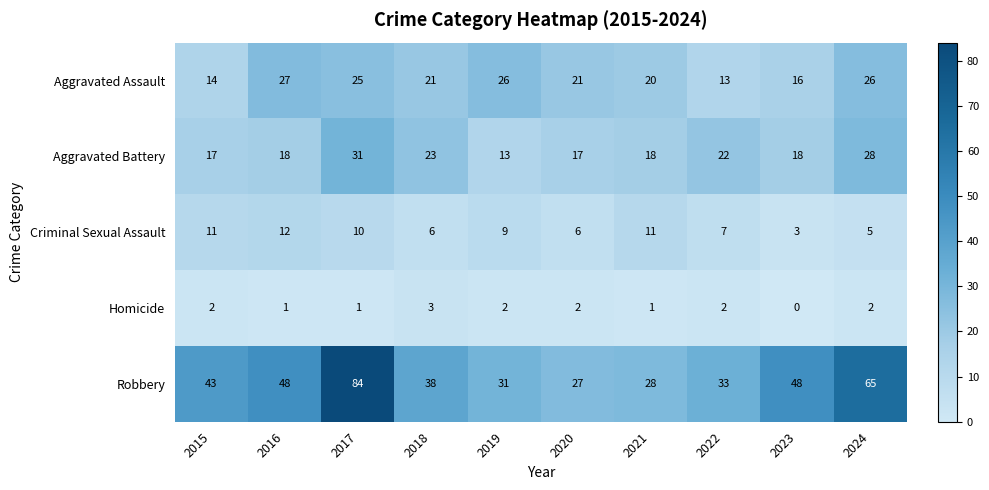

The Criminal Sexual Assault series shows 4 at 2017. True or false?

False